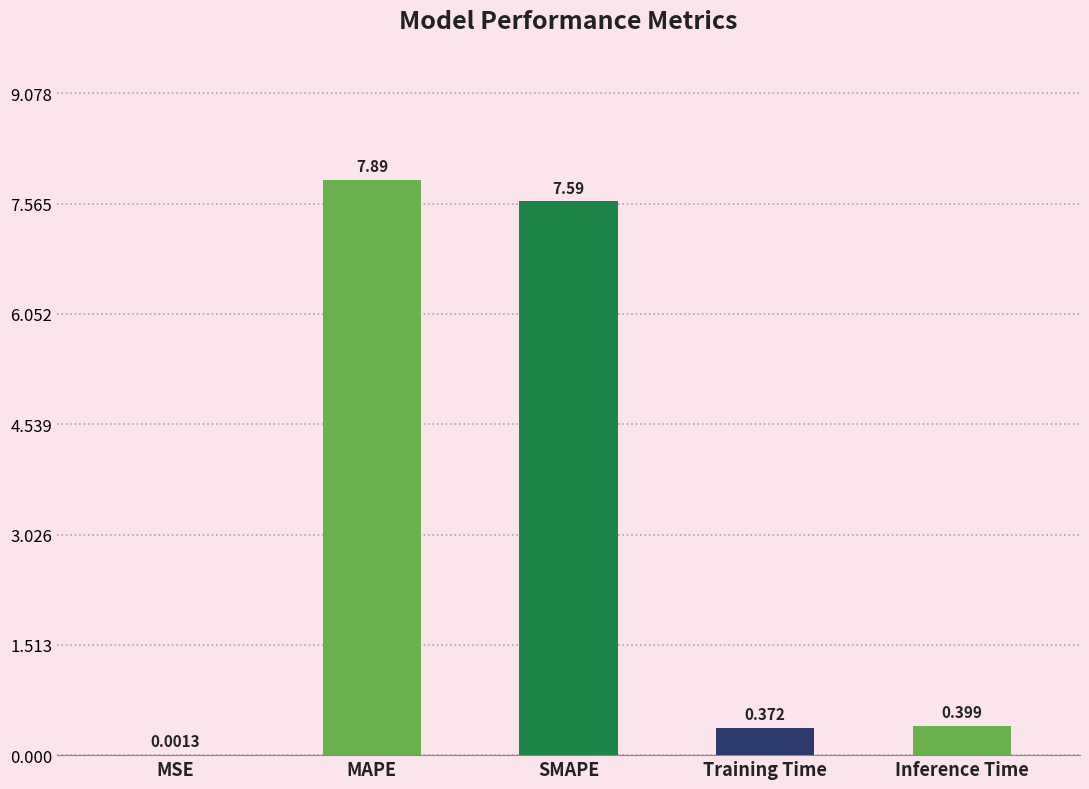

Which category has the highest value across all series?

MAPE